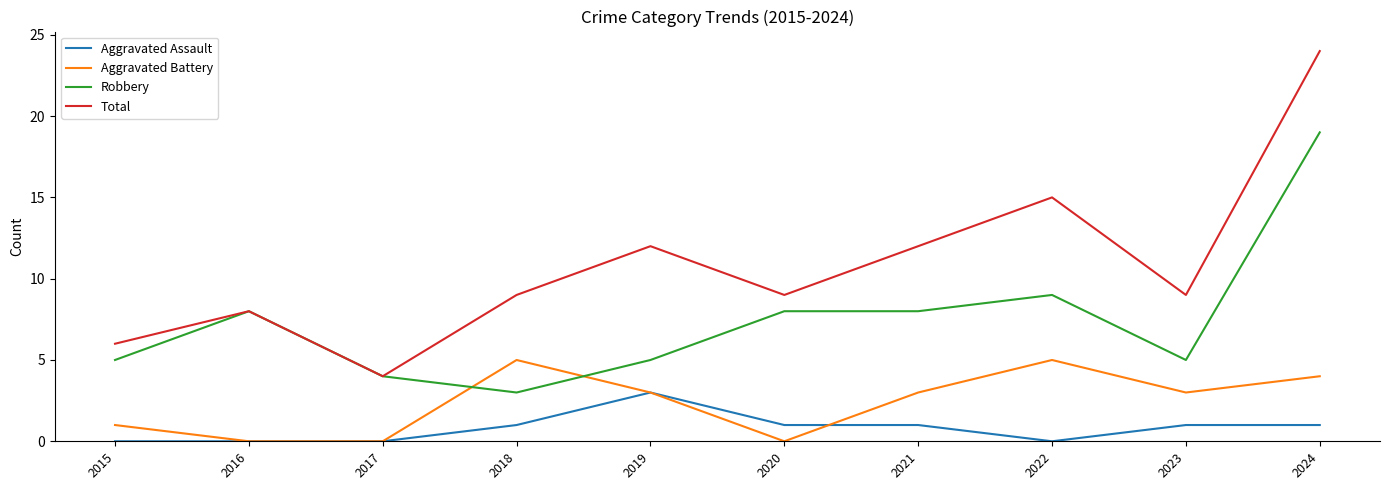

What is the difference between the maximum and second lowest values in the Aggravated Assault series?

3